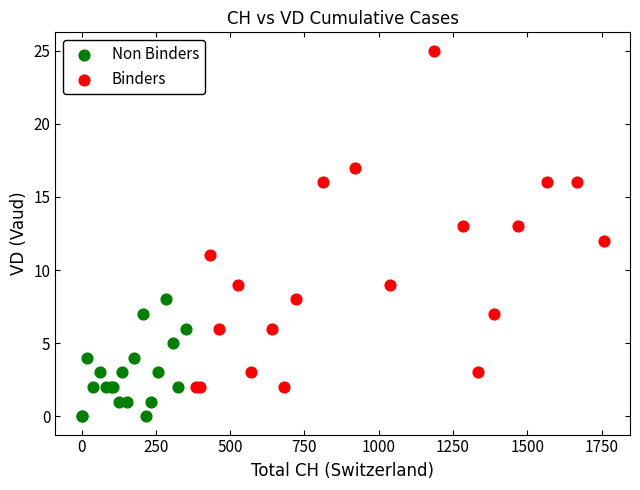

Which series has the widest spread of Y values?

Binders